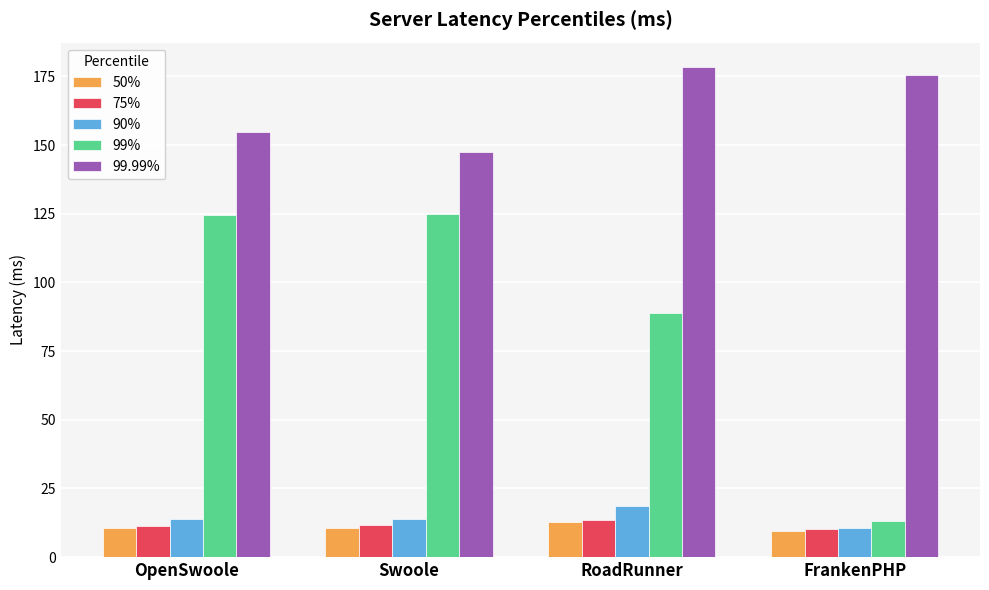

What position from the left is OpenSwoole?

1